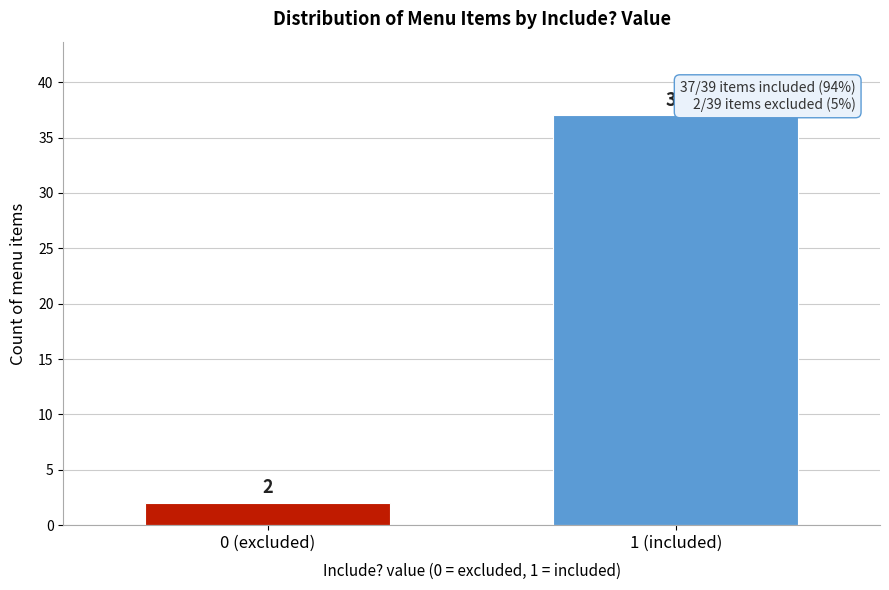

Reading left to right, transcribe all the data shown in this chart.

0 (excluded)=2	1 (included)=37